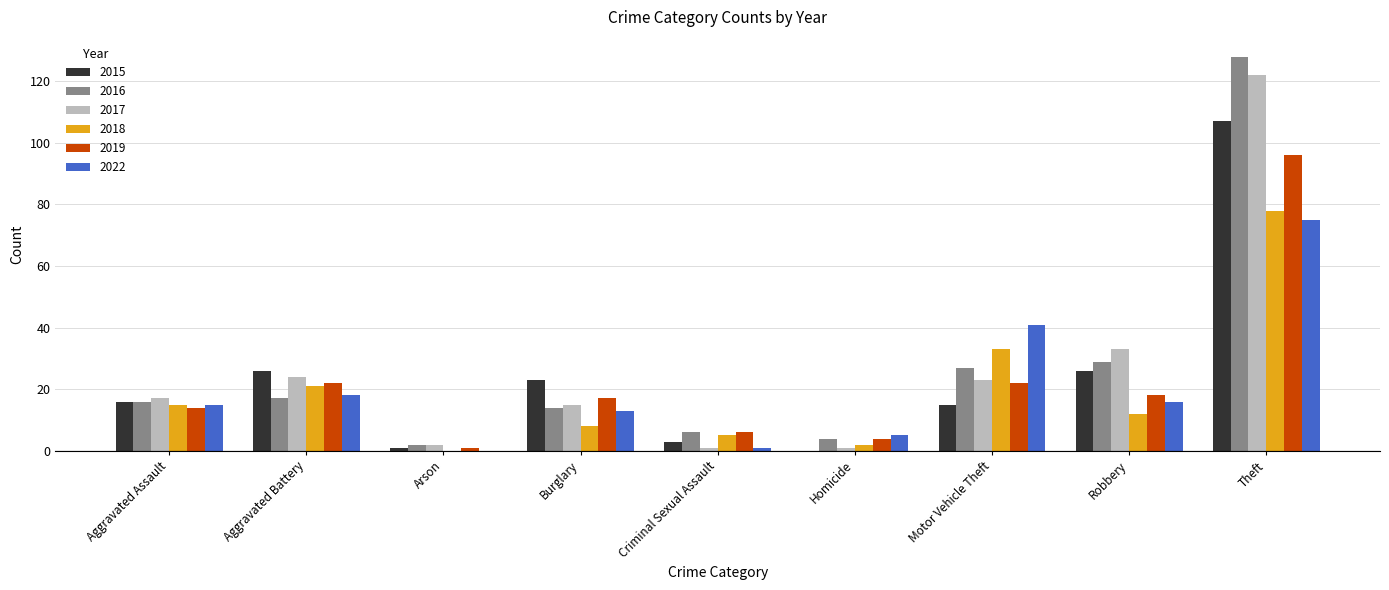

Does the chart contain stacked bars?

No